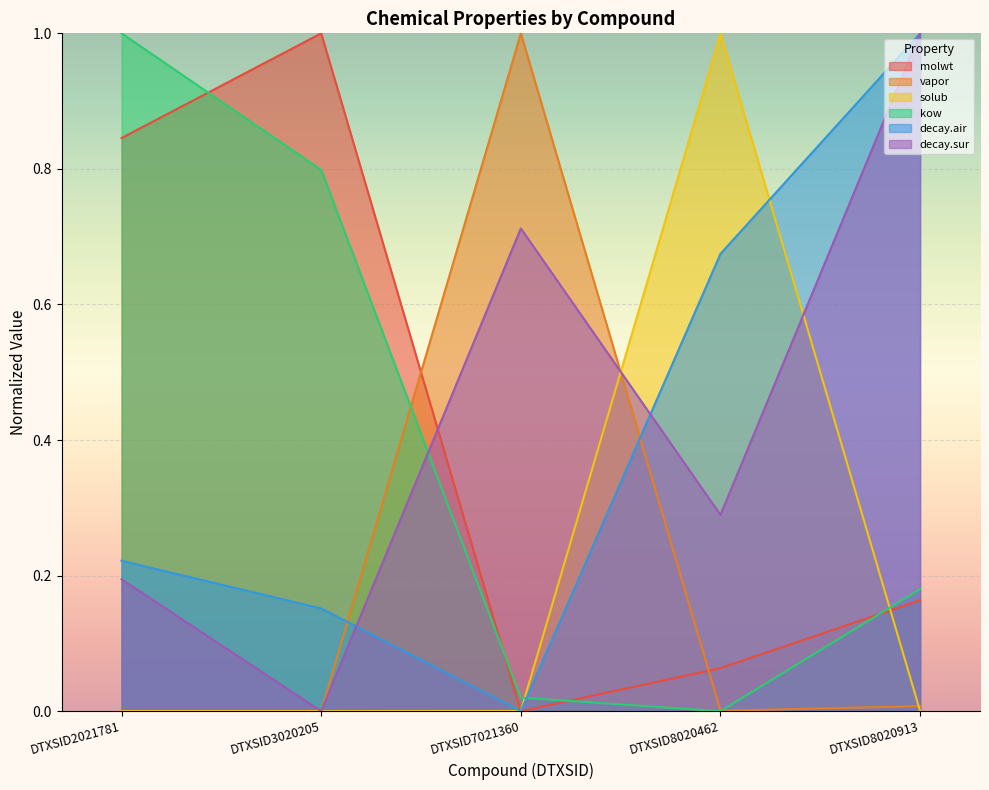

True or false: vapor has a value of 0.7 at DTXSID3020205.

False